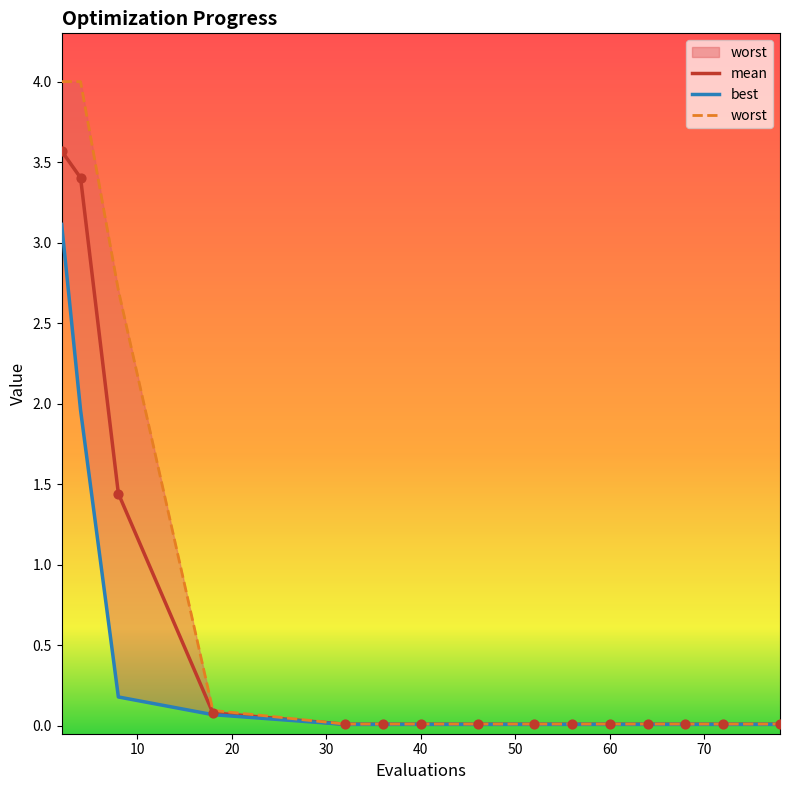

What are all the series names shown in the legend?

mean, best, worst